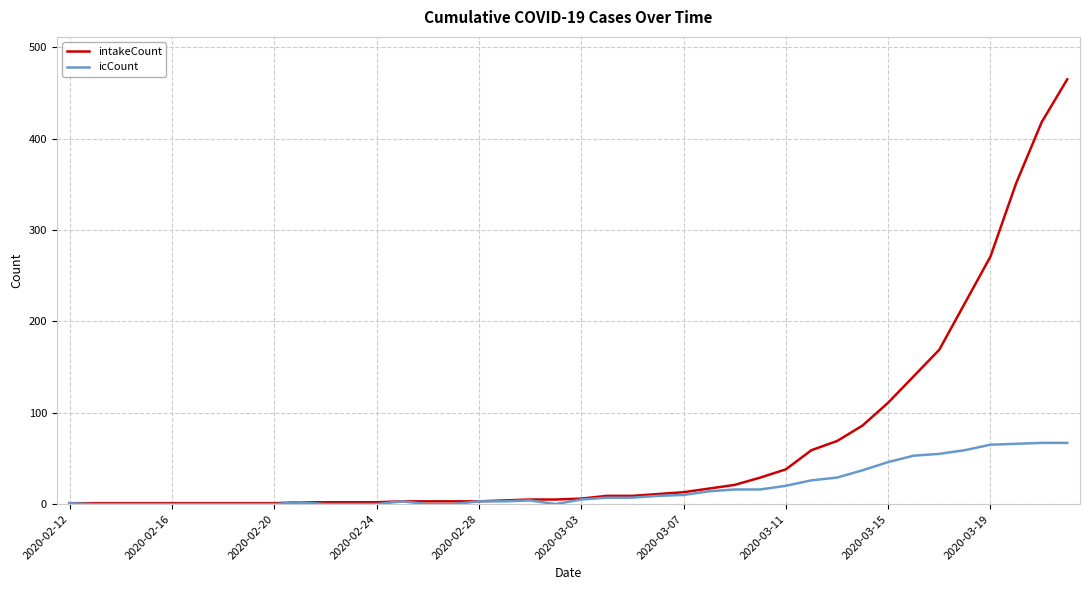

List the series in order of their peak value, lowest first.

icCount, intakeCount